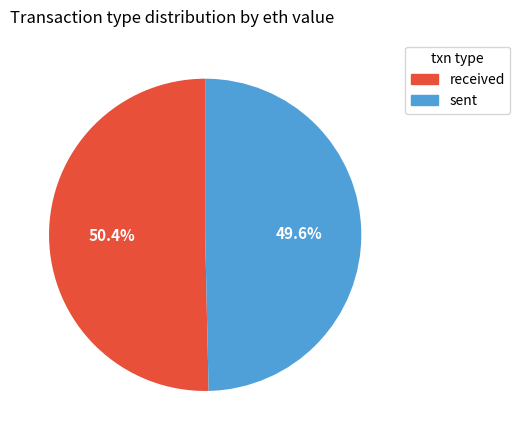

Rank the categories by value from highest to lowest.

received, sent